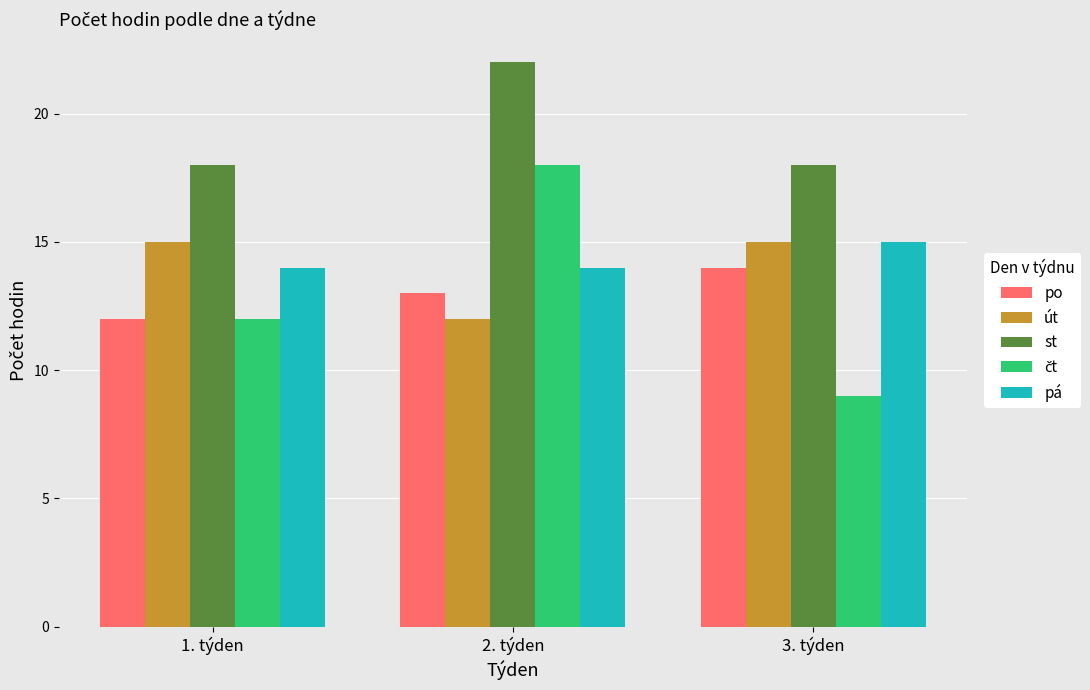

At how many categories does at least one series exceed 13?

3